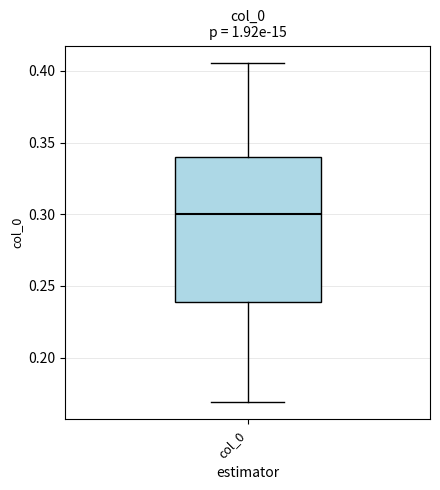

Where does the median line of the box for col_0 sit on the y-axis? The values are not printed on the chart, so give them approximately, as read against the axis.

0.300